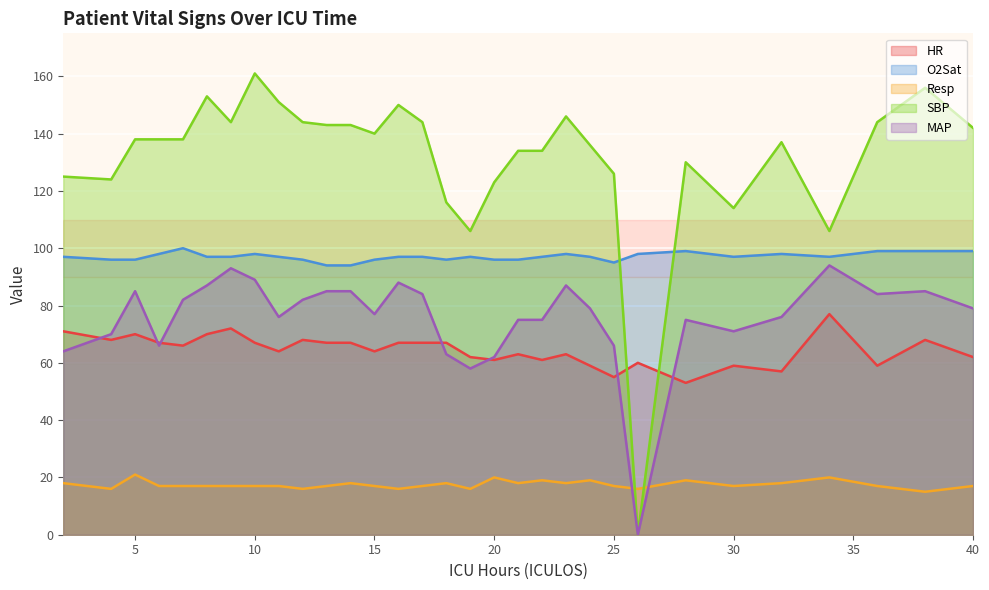

Where does the HR series first go above 66?

2